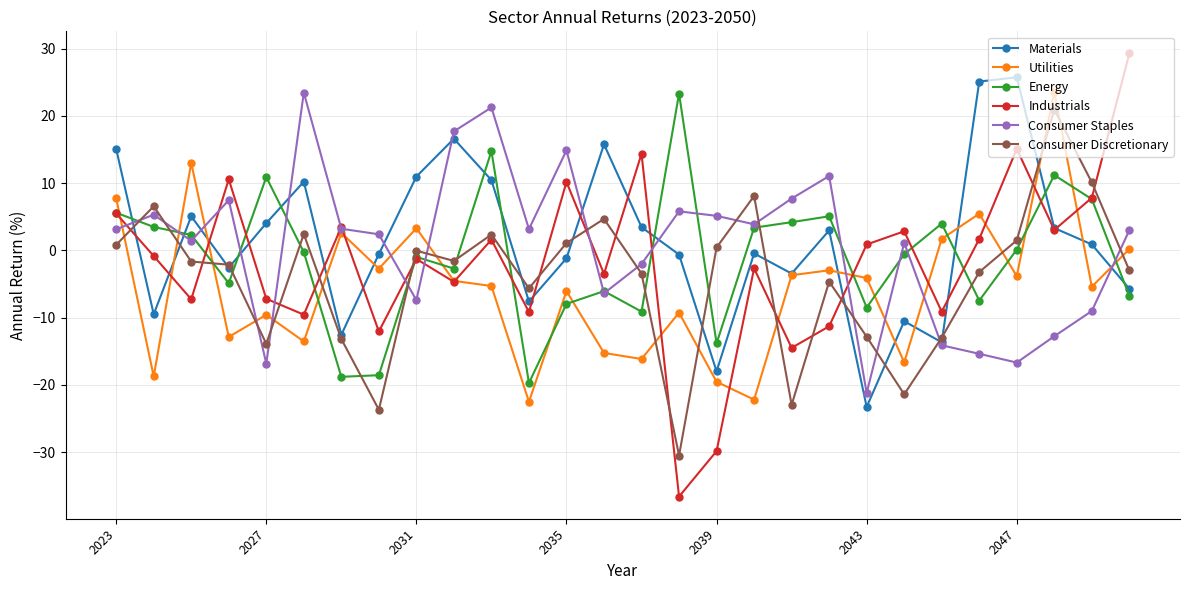

How many values in the Materials series are below 0?

14